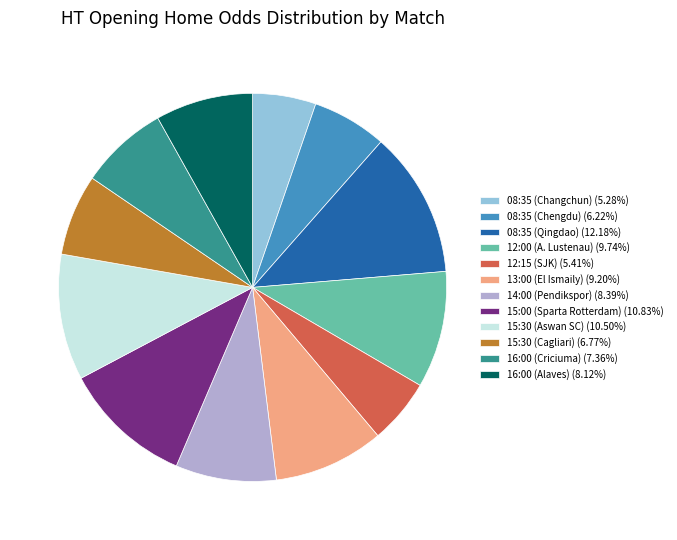

Between 08:35 (Qingdao) and 15:30 (Cagliari), which is larger?

08:35 (Qingdao)